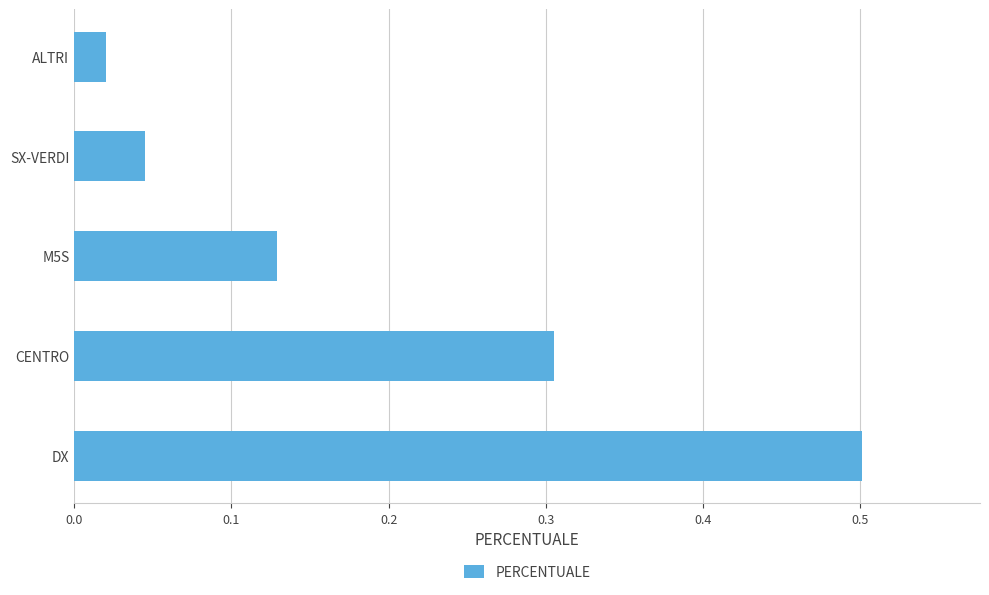

Which has a higher value, ALTRI or DX?

DX